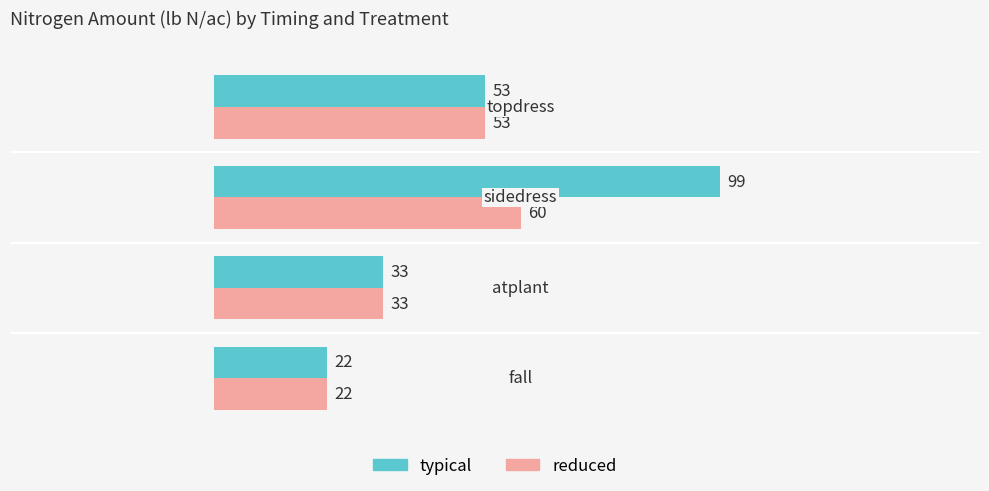

What is the minimum value shown in the chart?

22